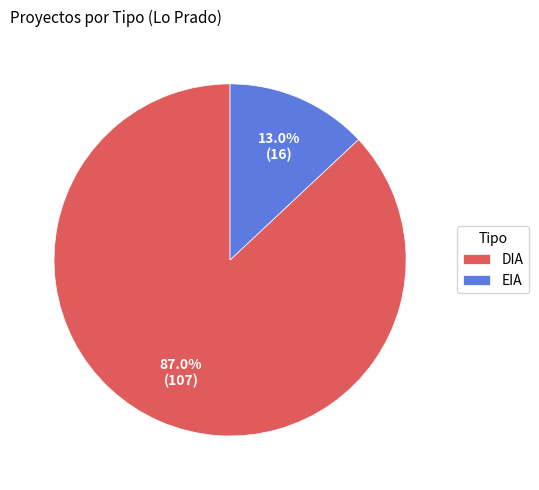

To the nearest percent, what is the difference between the largest and smallest slice percentages?

74%